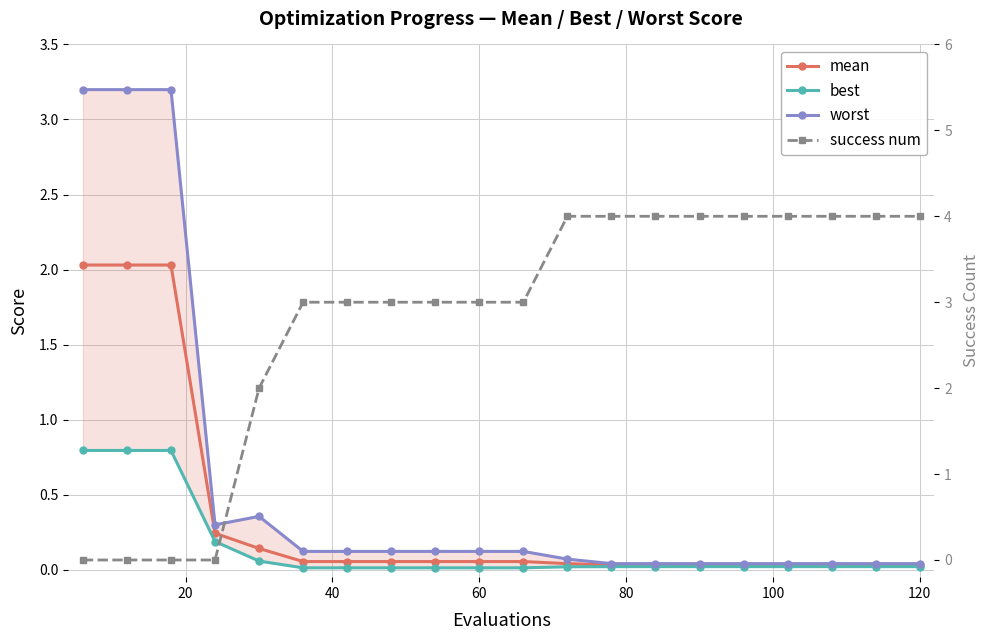

What is the maximum value shown in the chart?

4.0